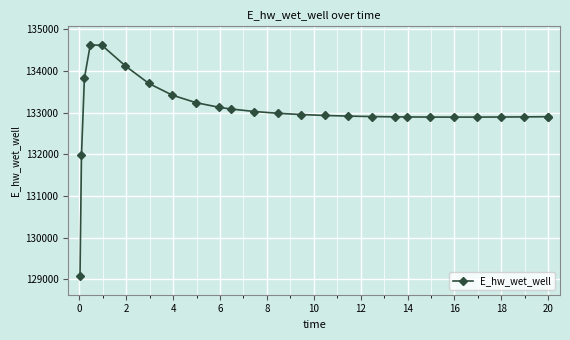

What is the maximum value shown in the chart?

134627.5